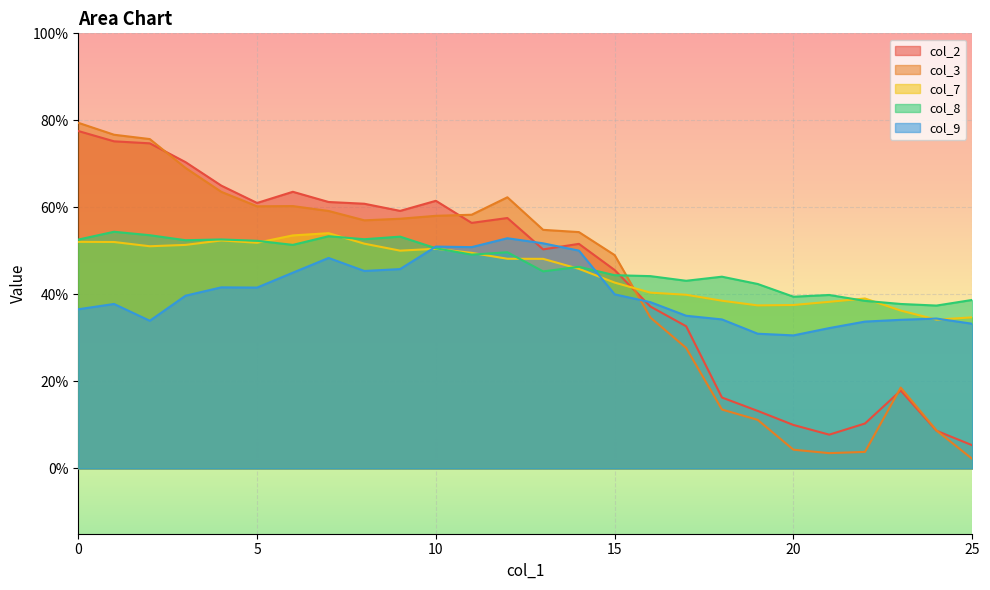

Reading left to right, transcribe all the data shown in this chart.

col_2: 0.8	0.8	0.7	0.7	0.6	0.6	0.6	0.6	0.6	0.6	0.6	0.6	0.6	0.5	0.5	0.5	0.4	0.3	0.2	0.1	0.1	0.1	0.1	0.2	0.1	0.1
col_3: 0.8	0.8	0.8	0.7	0.6	0.6	0.6	0.6	0.6	0.6	0.6	0.6	0.6	0.5	0.5	0.5	0.3	0.3	0.1	0.1	0.0	0.0	0.0	0.2	0.1	0.0
col_7: 0.5	0.5	0.5	0.5	0.5	0.5	0.5	0.5	0.5	0.5	0.5	0.5	0.5	0.5	0.5	0.4	0.4	0.4	0.4	0.4	0.4	0.4	0.4	0.4	0.3	0.3
col_8: 0.5	0.5	0.5	0.5	0.5	0.5	0.5	0.5	0.5	0.5	0.5	0.5	0.5	0.5	0.5	0.4	0.4	0.4	0.4	0.4	0.4	0.4	0.4	0.4	0.4	0.4
col_9: 0.4	0.4	0.3	0.4	0.4	0.4	0.4	0.5	0.5	0.5	0.5	0.5	0.5	0.5	0.5	0.4	0.4	0.4	0.3	0.3	0.3	0.3	0.3	0.3	0.3	0.3